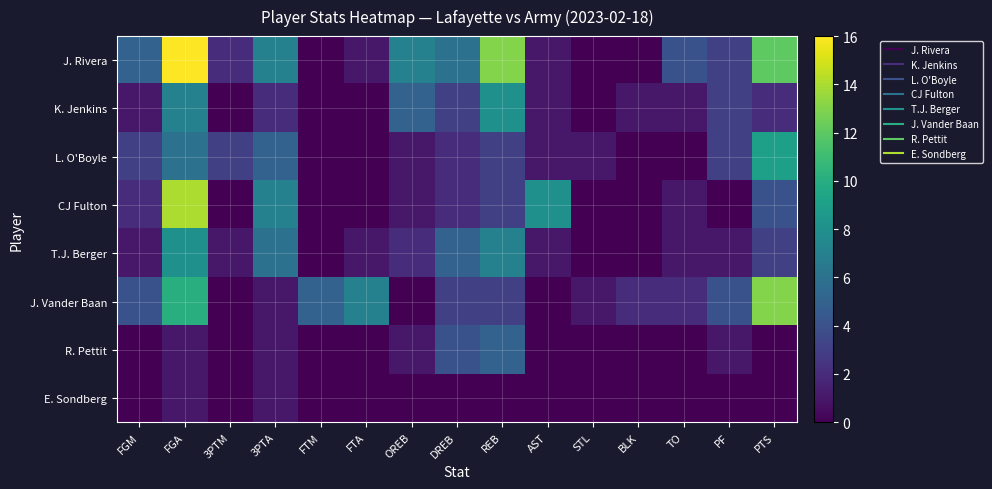

Reading left to right, list all the values displayed in this chart.

J. Rivera: FGM=5	FGA=16	3PTM=2	3PTA=7	FTM=0	FTA=1	OREB=7	DREB=6	REB=13	AST=1	STL=0	BLK=0	TO=4	PF=3	PTS=12
K. Jenkins: FGM=1	FGA=7	3PTM=0	3PTA=2	FTM=0	FTA=0	OREB=5	DREB=3	REB=8	AST=1	STL=0	BLK=1	TO=1	PF=3	PTS=2
L. O'Boyle: FGM=3	FGA=6	3PTM=3	3PTA=5	FTM=0	FTA=0	OREB=1	DREB=2	REB=3	AST=1	STL=1	BLK=0	TO=0	PF=3	PTS=9
CJ Fulton: FGM=2	FGA=14	3PTM=0	3PTA=7	FTM=0	FTA=0	OREB=1	DREB=2	REB=3	AST=8	STL=0	BLK=0	TO=1	PF=0	PTS=4
T.J. Berger: FGM=1	FGA=8	3PTM=1	3PTA=6	FTM=0	FTA=1	OREB=2	DREB=5	REB=7	AST=1	STL=0	BLK=0	TO=1	PF=1	PTS=3
J. Vander Baan: FGM=4	FGA=10	3PTM=0	3PTA=1	FTM=5	FTA=7	OREB=0	DREB=3	REB=3	AST=0	STL=1	BLK=2	TO=2	PF=4	PTS=13
R. Pettit: FGM=0	FGA=1	3PTM=0	3PTA=1	FTM=0	FTA=0	OREB=1	DREB=4	REB=5	AST=0	STL=0	BLK=0	TO=0	PF=1	PTS=0
E. Sondberg: FGM=0	FGA=1	3PTM=0	3PTA=1	FTM=0	FTA=0	OREB=0	DREB=0	REB=0	AST=0	STL=0	BLK=0	TO=0	PF=0	PTS=0